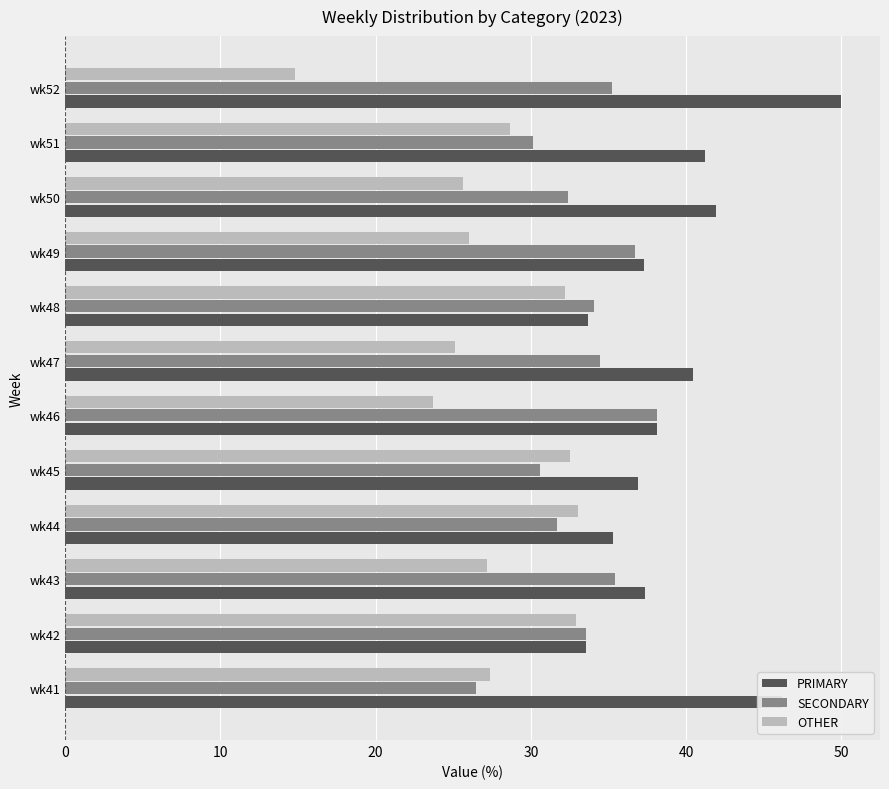

What is the lowest value of the SECONDARY series?

26.5